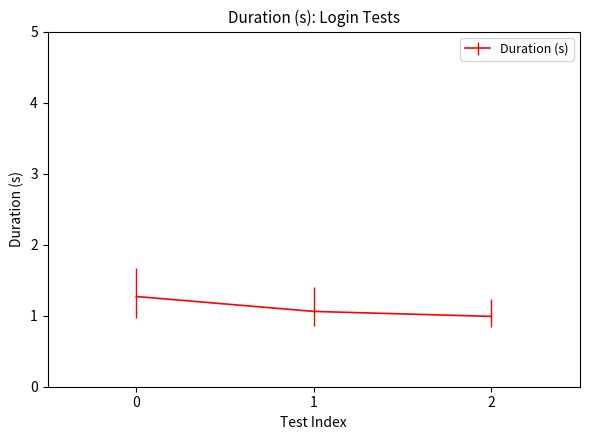

List the labels in order of value, smallest first.

2, 1, 0